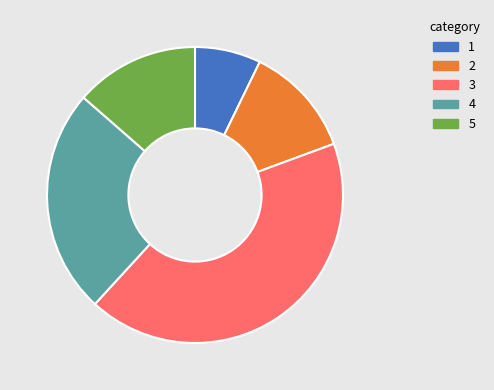

Is there a majority slice in this chart?

No